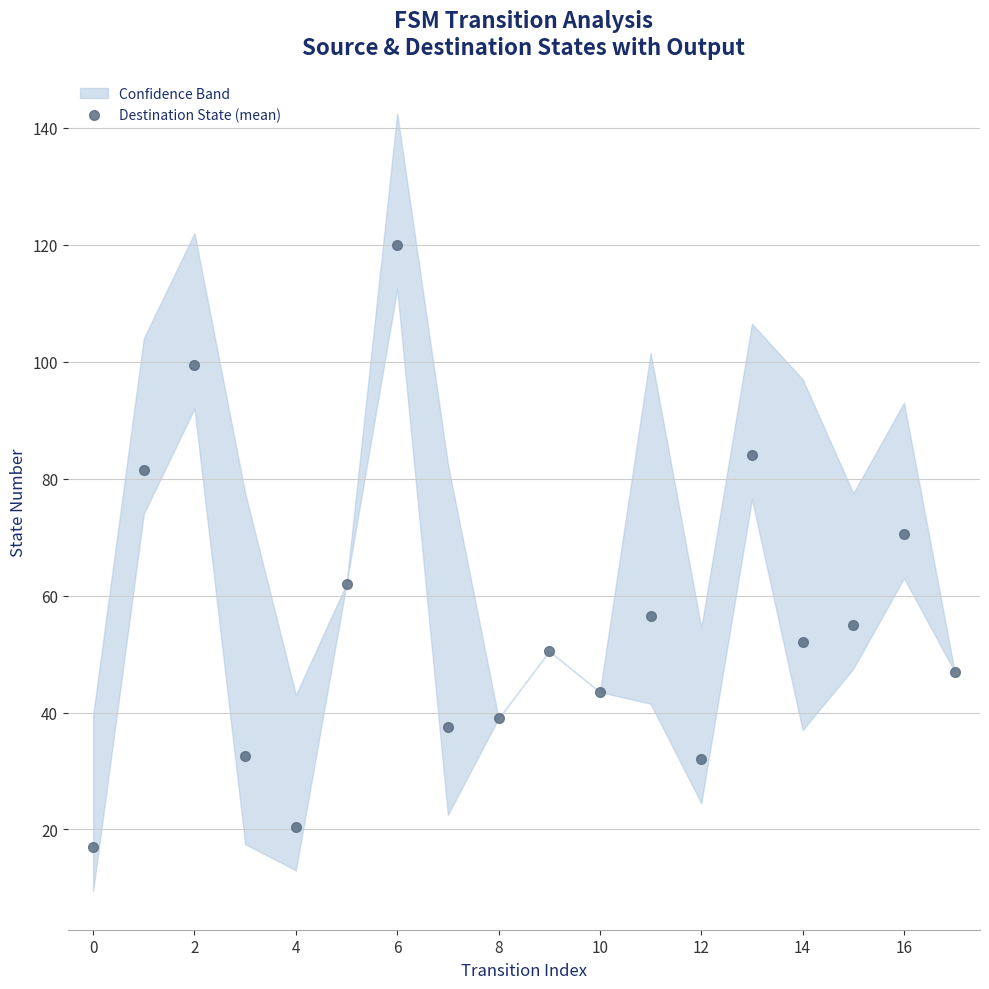

What is the smallest value displayed?

17.0